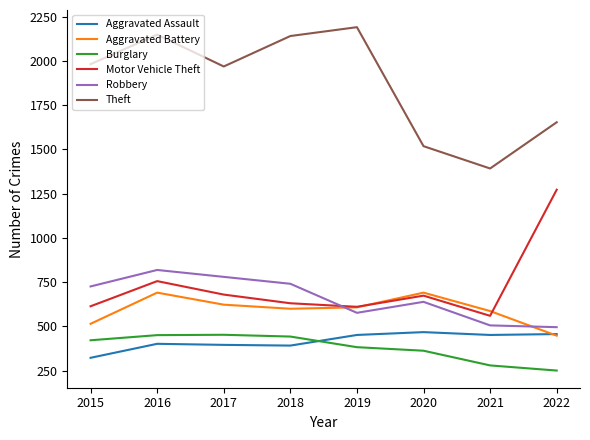

What is the maximum value for Motor Vehicle Theft?

1272